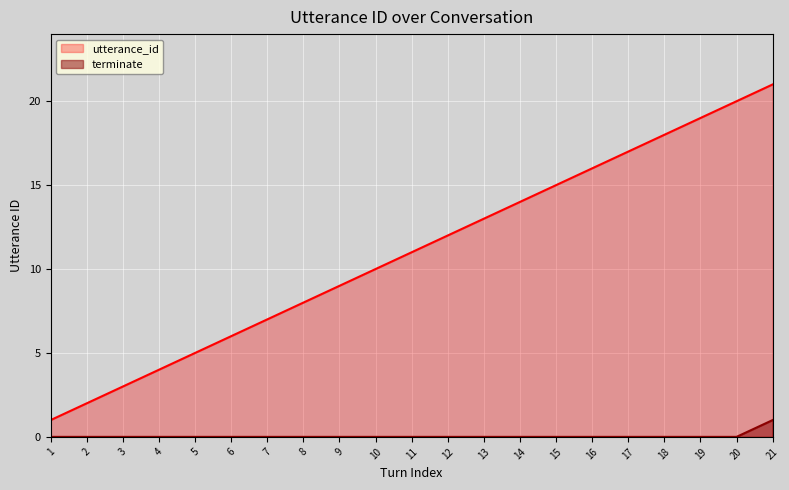

What is the approximate value of utterance_id at 19?

19